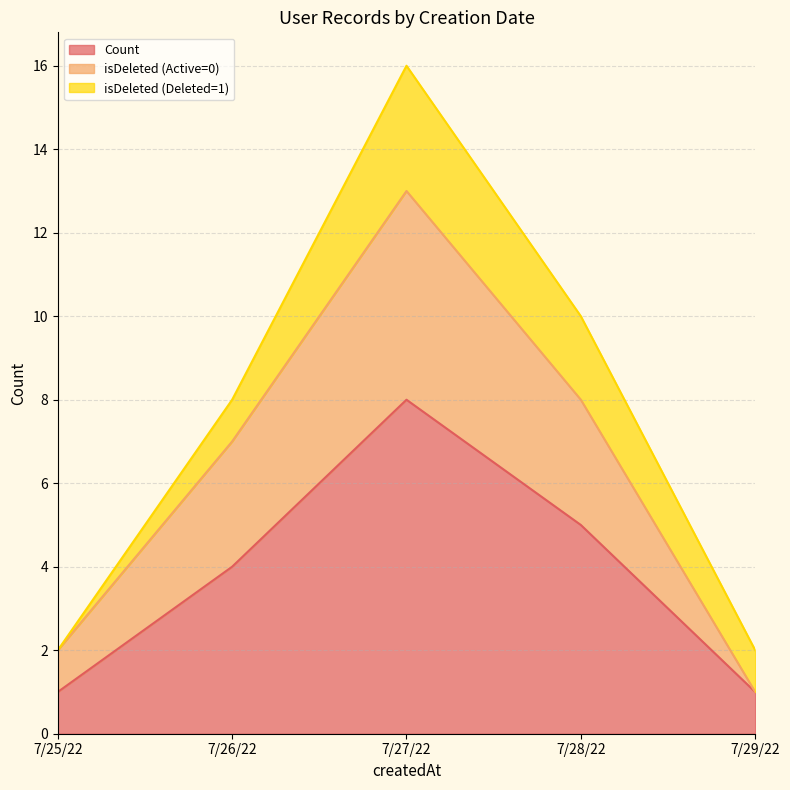

Read the Count value at 7/26/22.

4